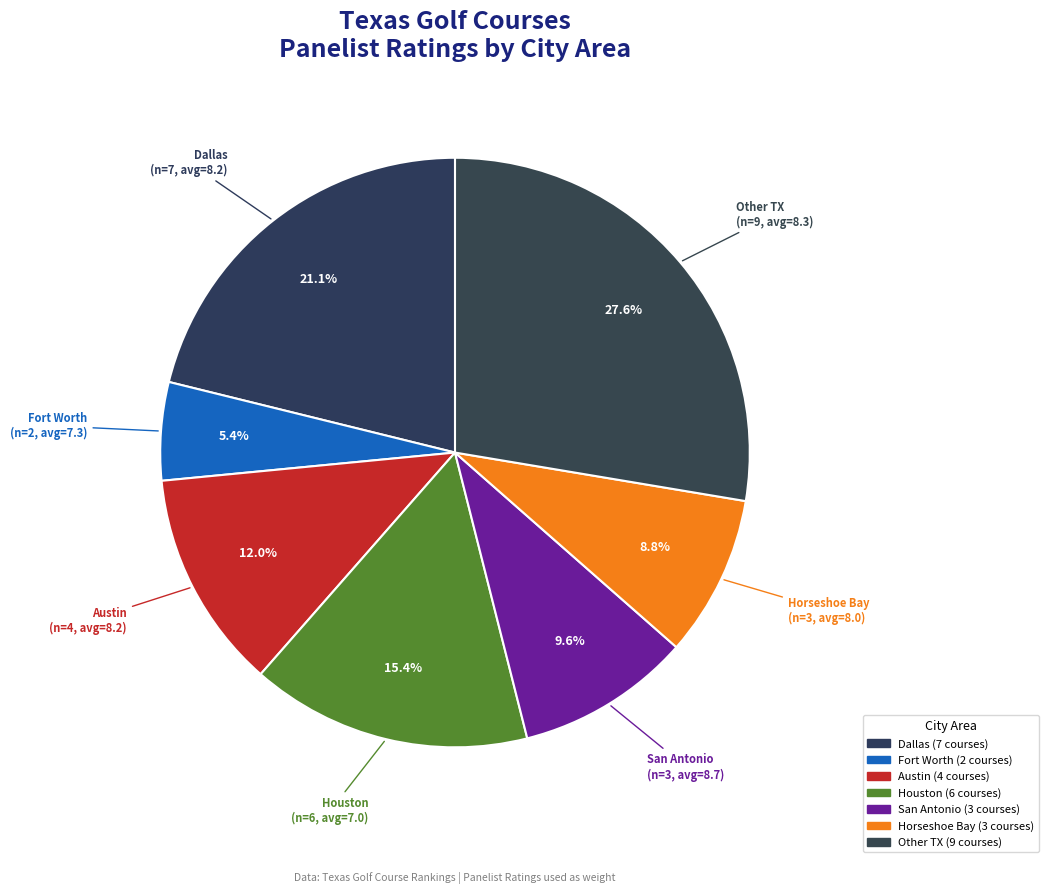

Count the number of slices in the pie.

7